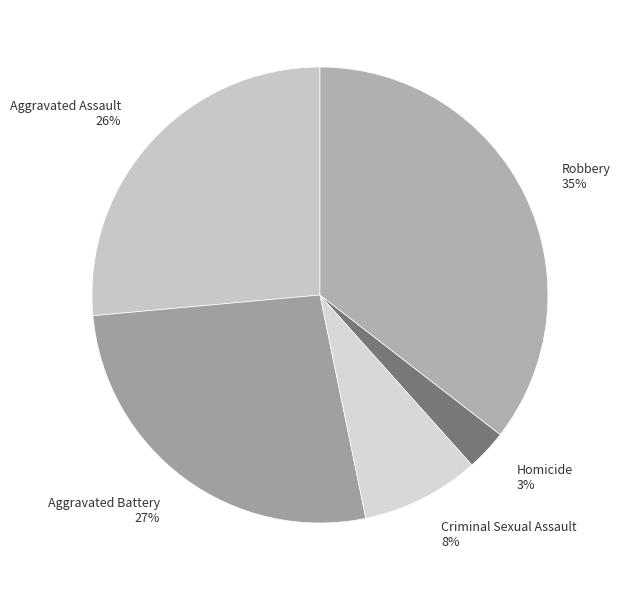

True or false: Aggravated Assault accounts for 32% of the total.

False